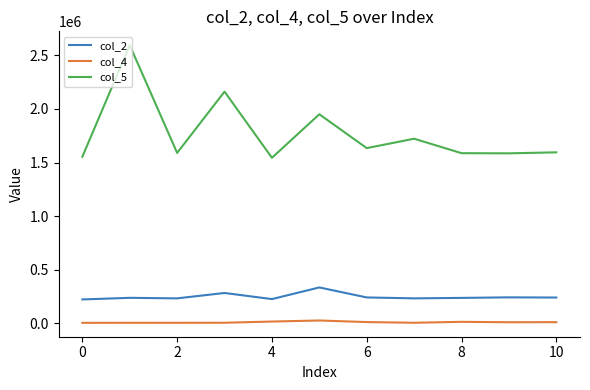

Which series has the largest total across all categories?

col_5